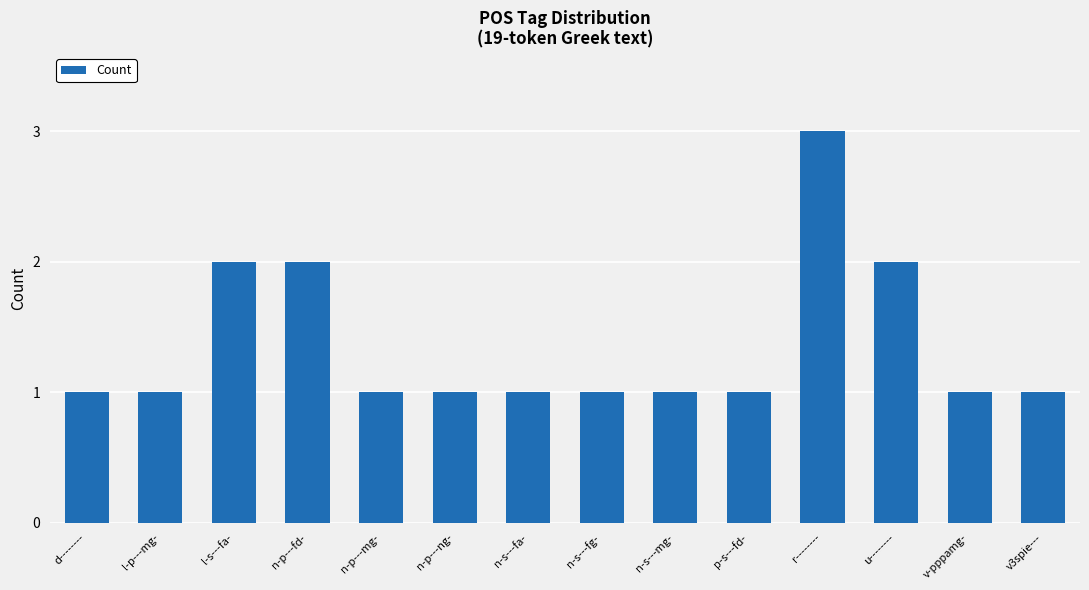

What is the maximum value shown in the chart?

3